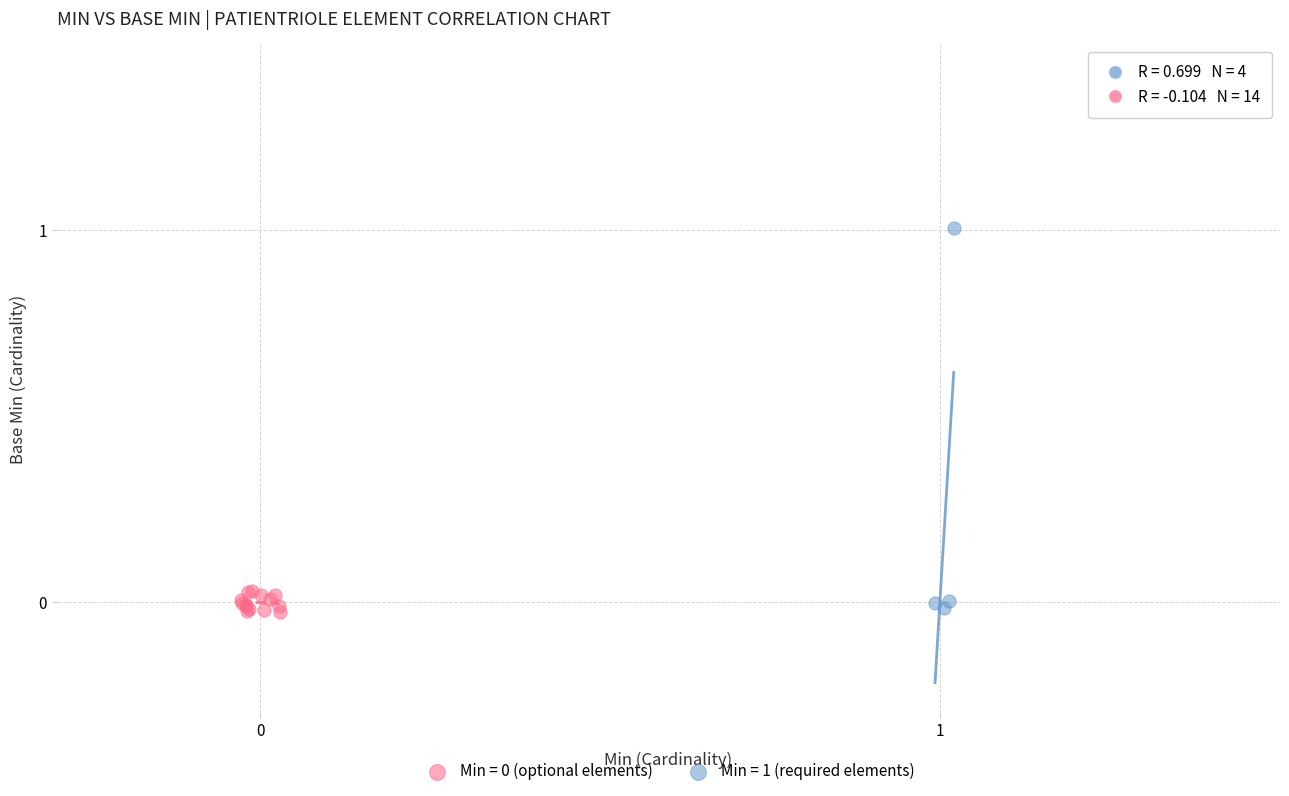

Which series reaches the maximum Y coordinate?

Min = 1 (required elements)